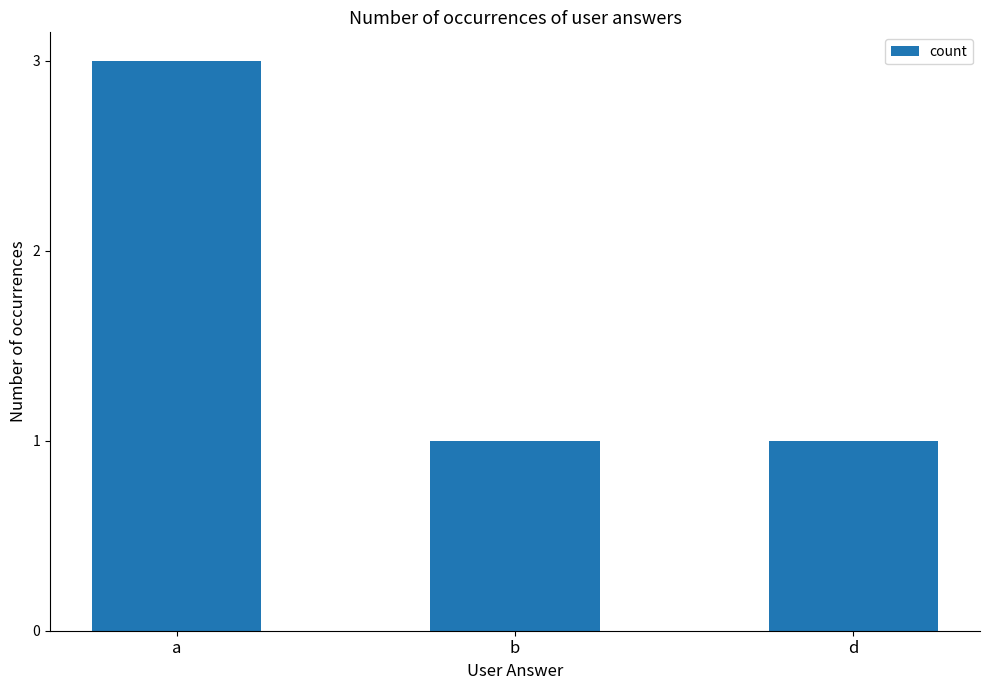

How many series are shown in this chart?

1